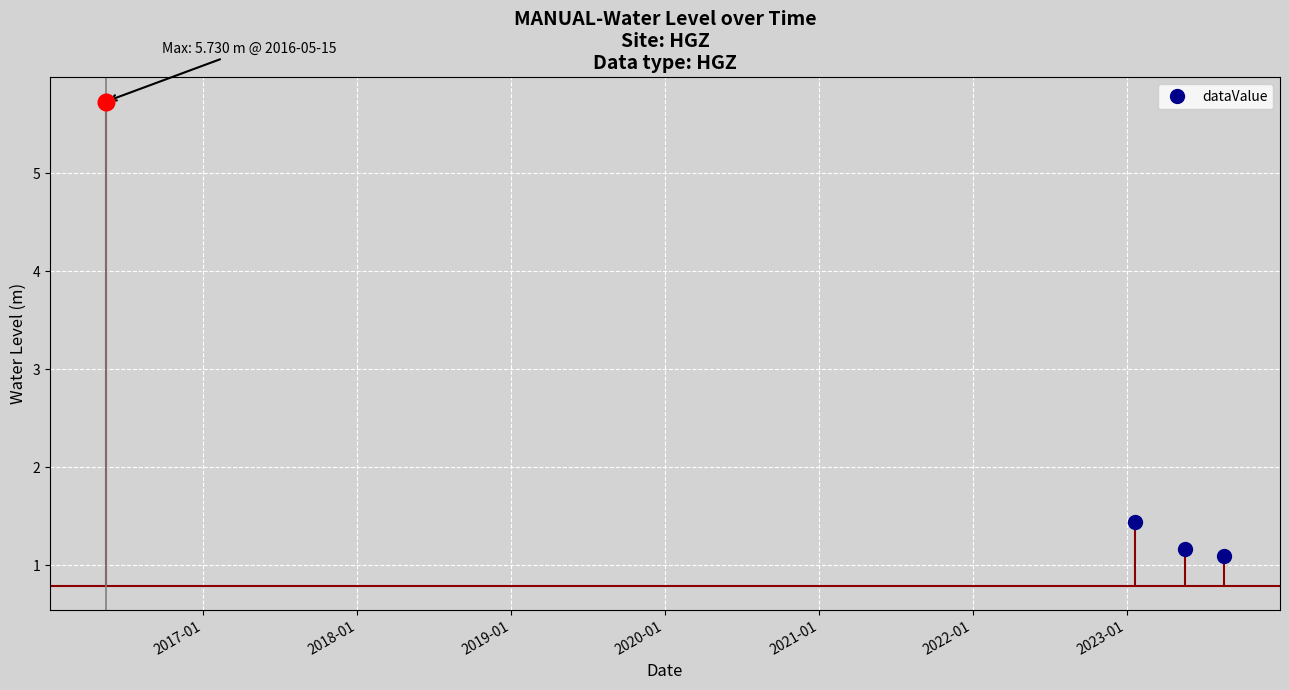

What is the value of the dataValue point at the 2nd from the left?

1.4